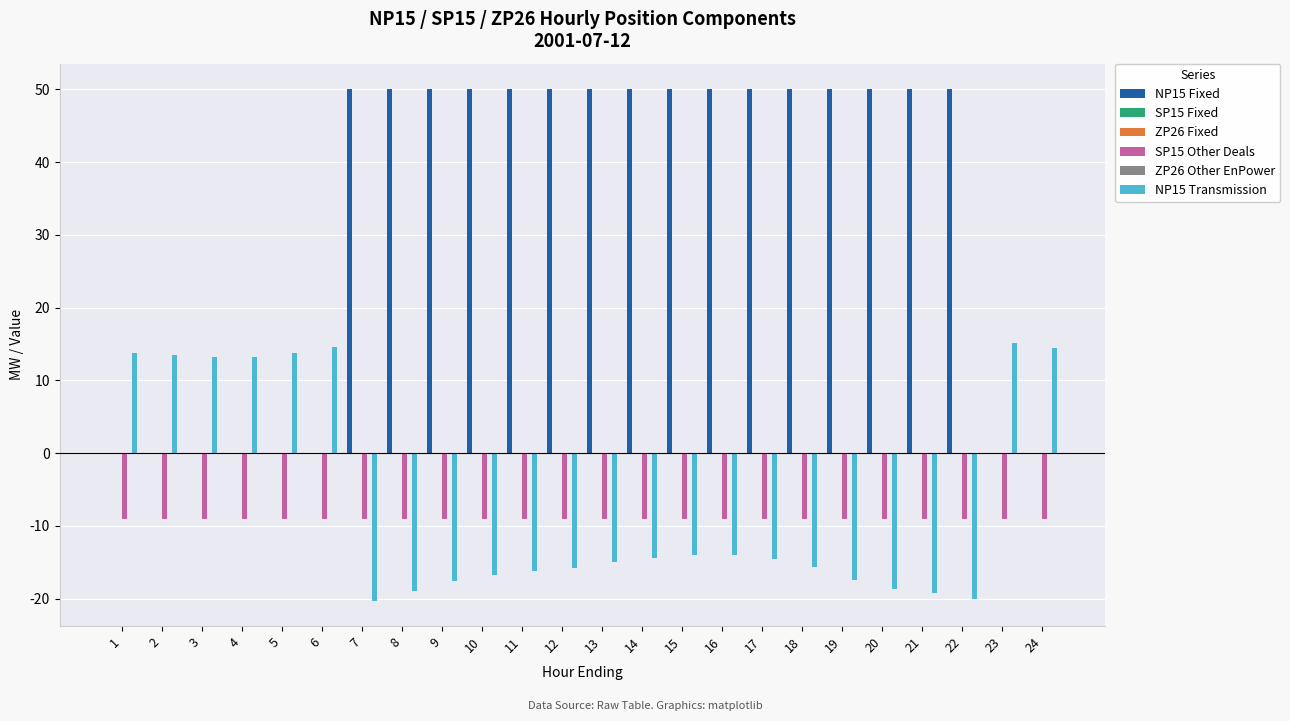

Between 20 and 16, which is larger?

20